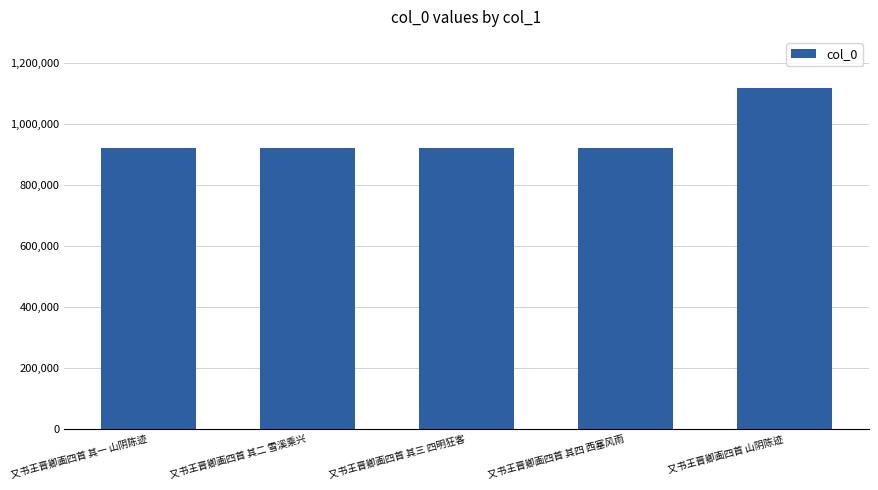

What is the change in value from 又书王晋卿画四首 其一 山阴陈迹 to 又书王晋卿画四首 山阴陈迹?

+194858